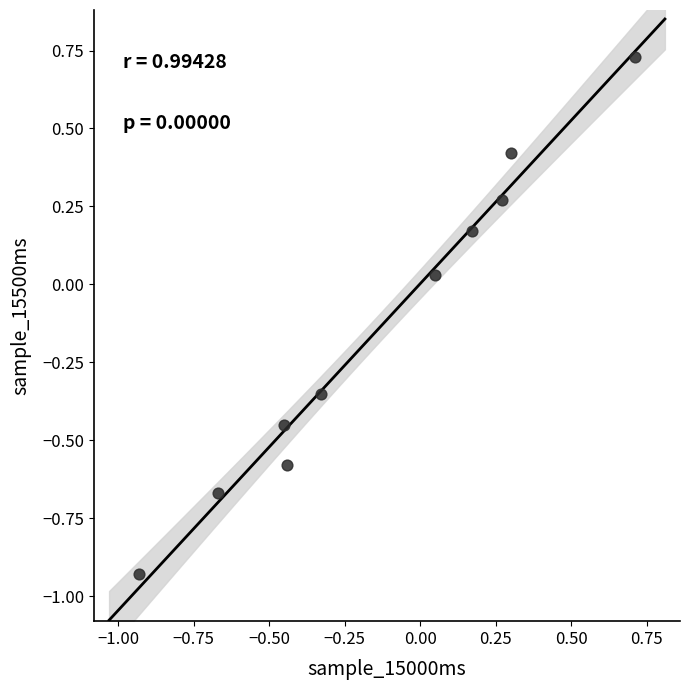

What is the range of Y values (max minus min)?

1.7